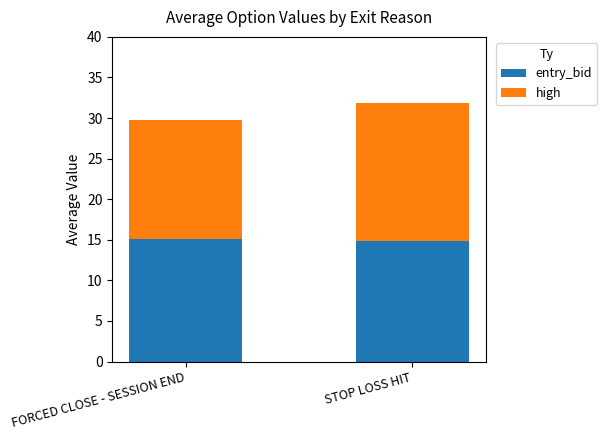

How many data points does each series have?

2